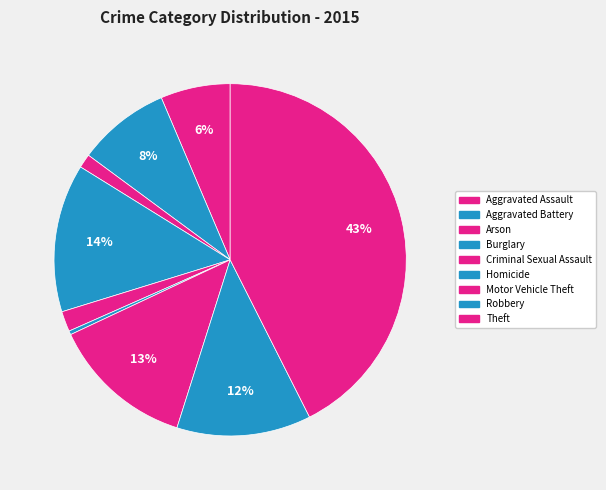

Combined, what portion of the pie is Burglary and Criminal Sexual Assault?

15.5%